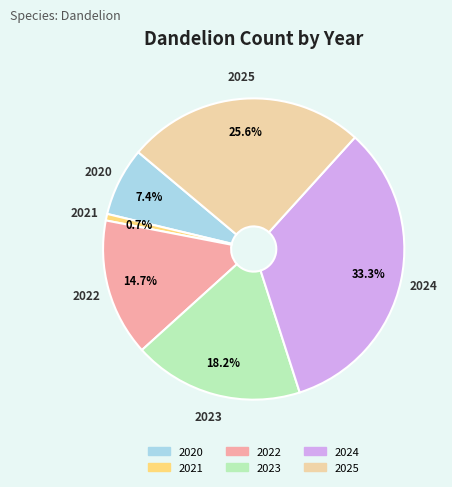

The 2021 slice represents 7% of the pie. True or false?

False